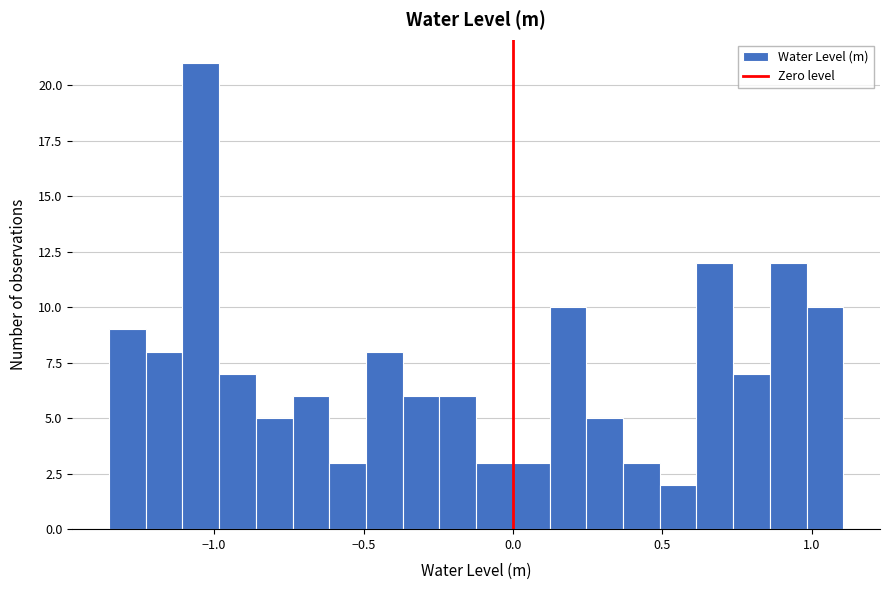

Read against the x-axis, roughly where is the centre of the tallest bar?

-1.05